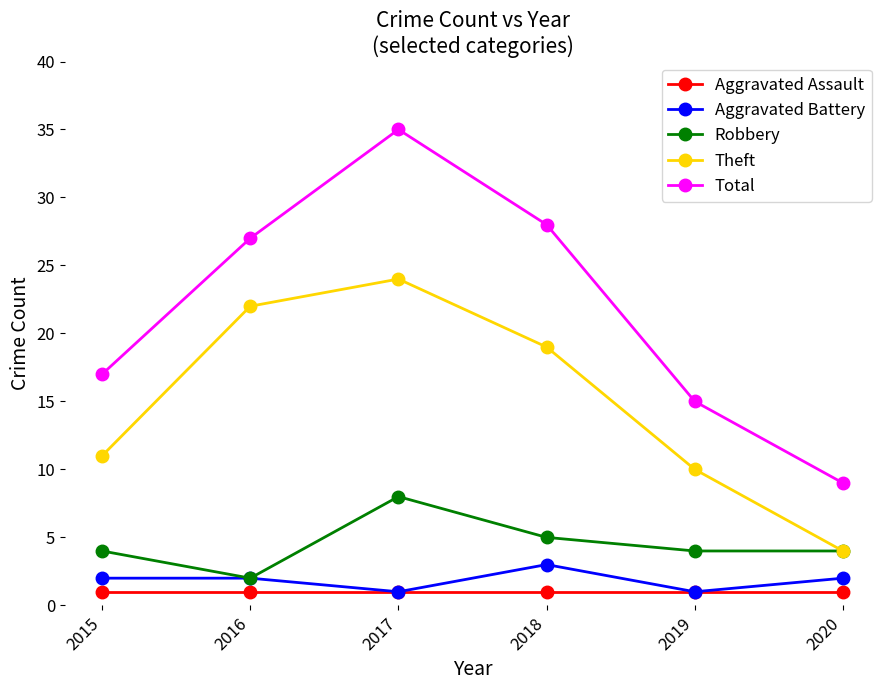

What is the total value across all series at 2018?

56